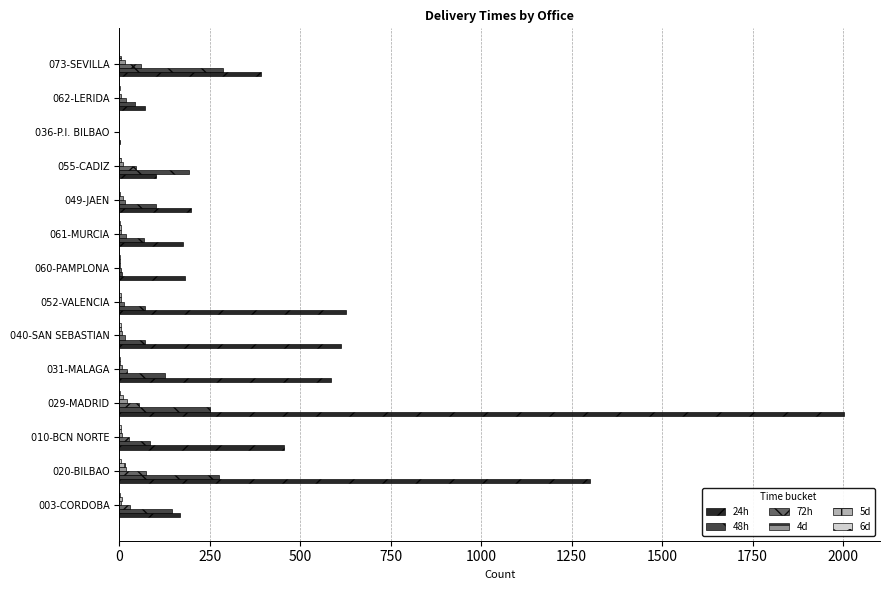

True or false: 48h has a value of 287 at 073-SEVILLA.

True